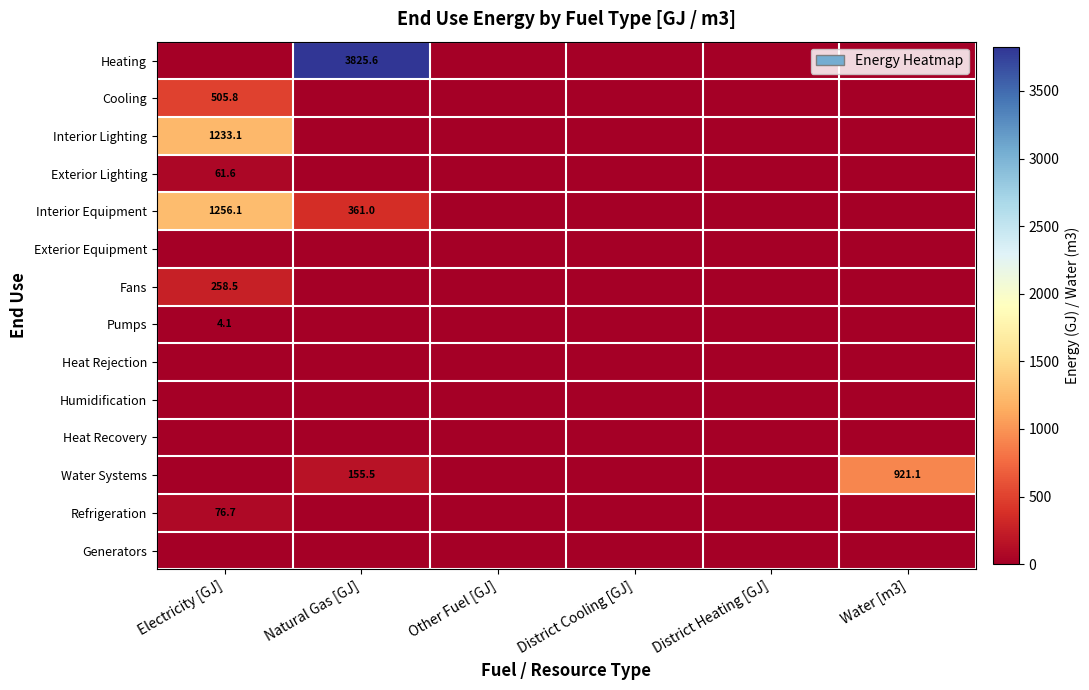

The Water Systems series shows 921.1 at Water [m3]. True or false?

True